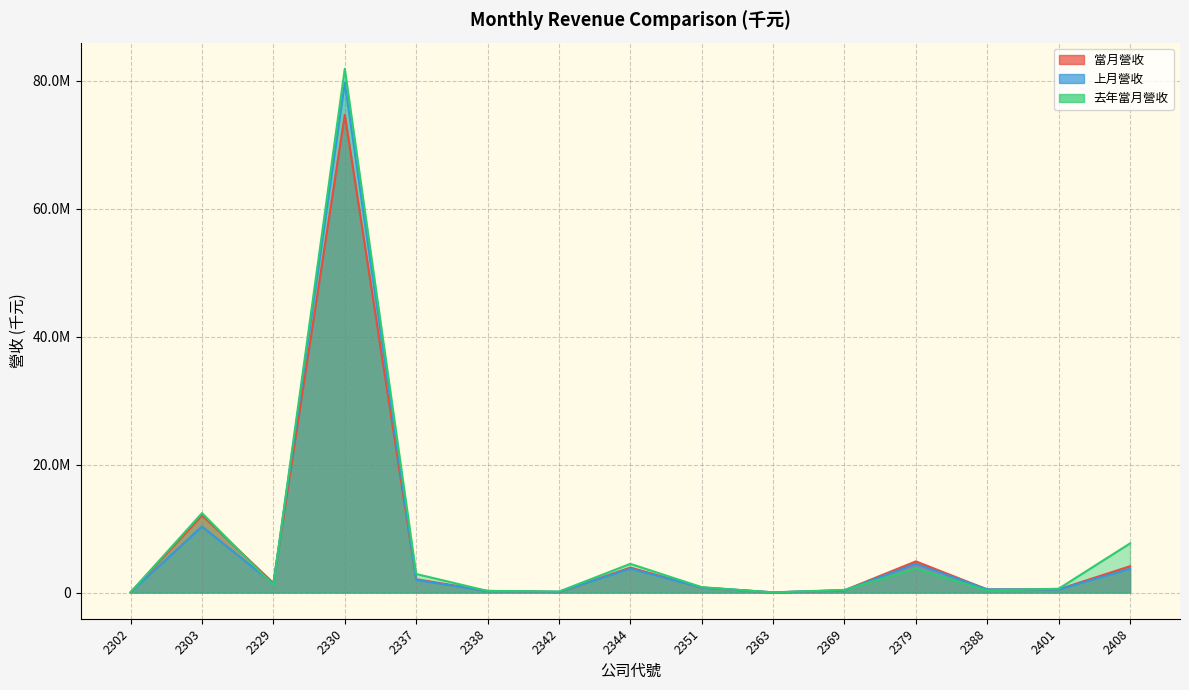

Where is the first local minimum for 去年當月營收?

2329